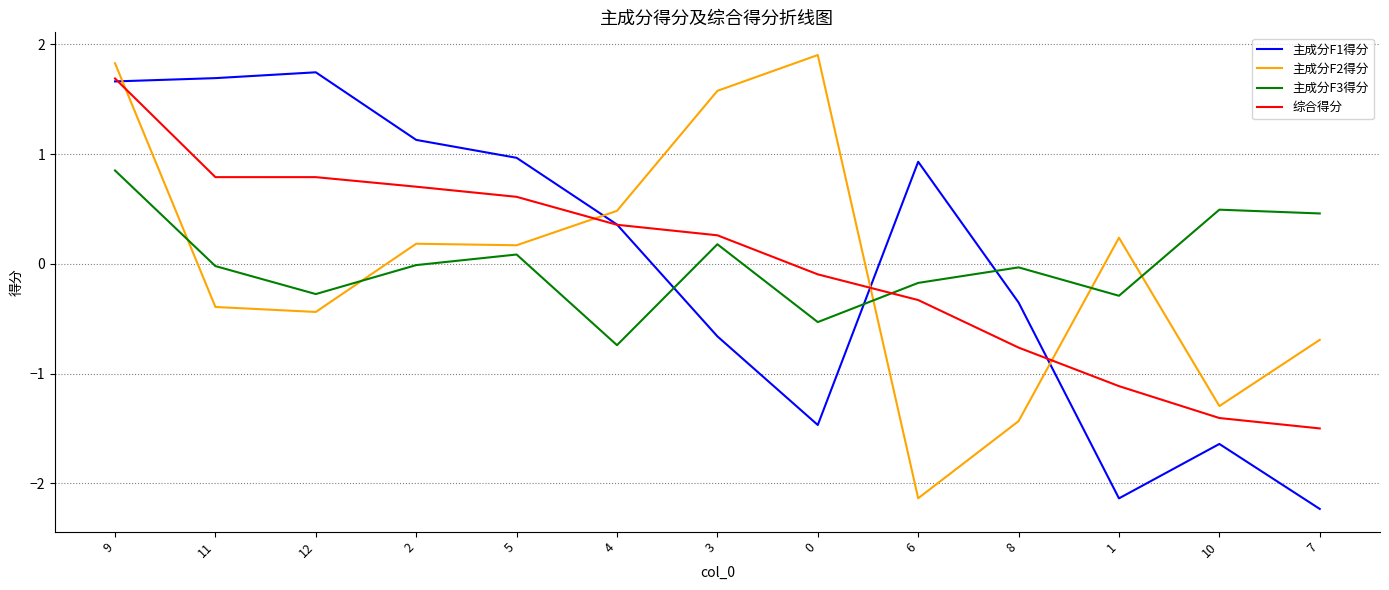

Count the number of categories in the chart.

13